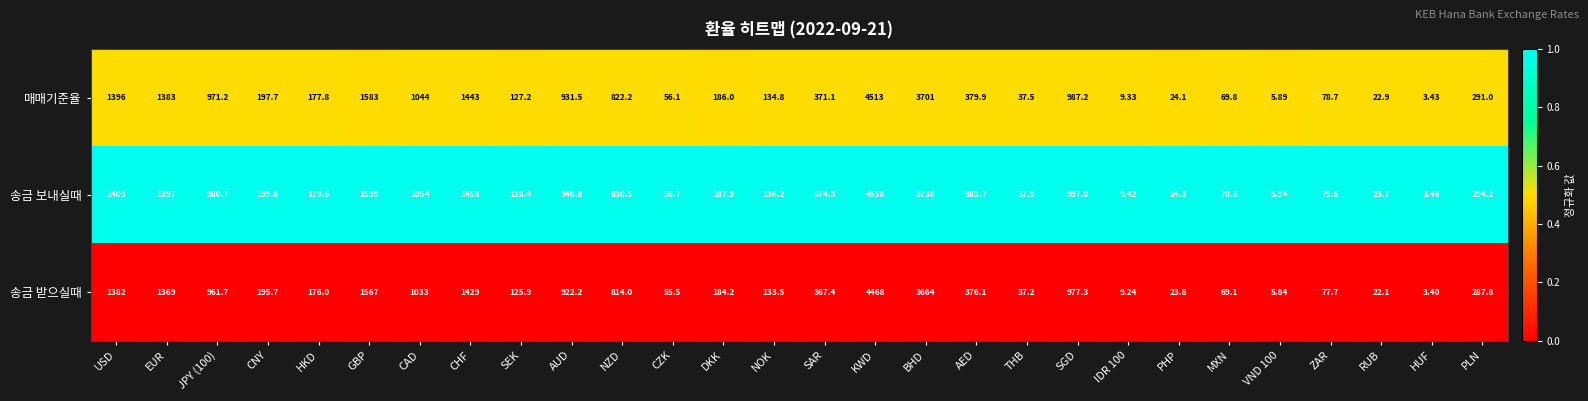

Which label corresponds to the smallest value in the chart?

HUF